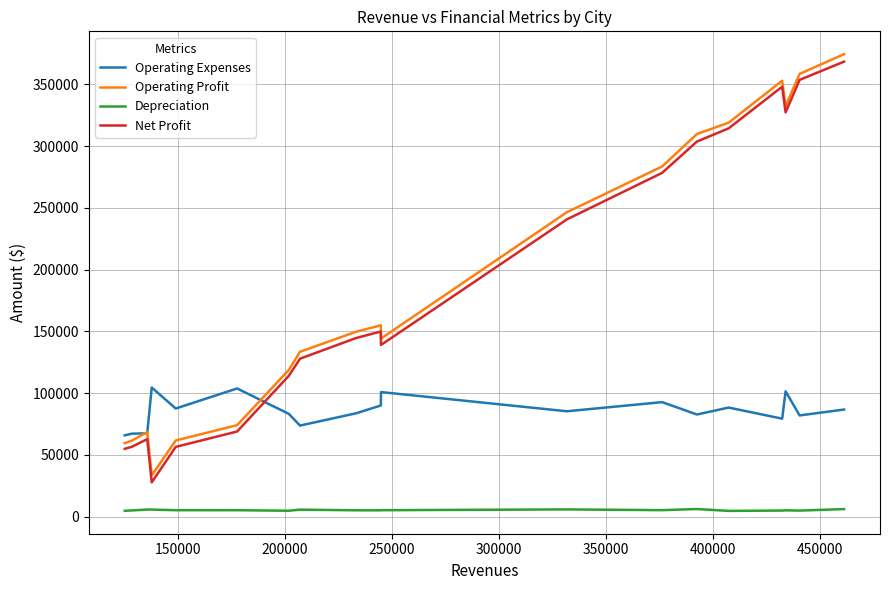

What is the lowest value of the Depreciation series?

4604